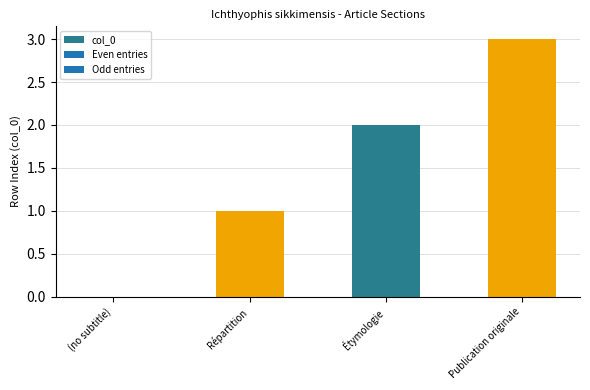

What is the sum of the values at Répartition and Publication originale?

4